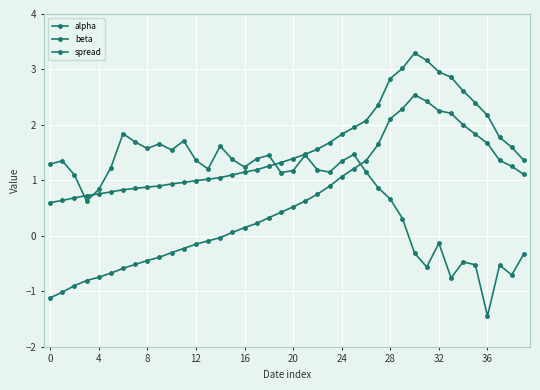

What is the average value of the alpha series?

1.6